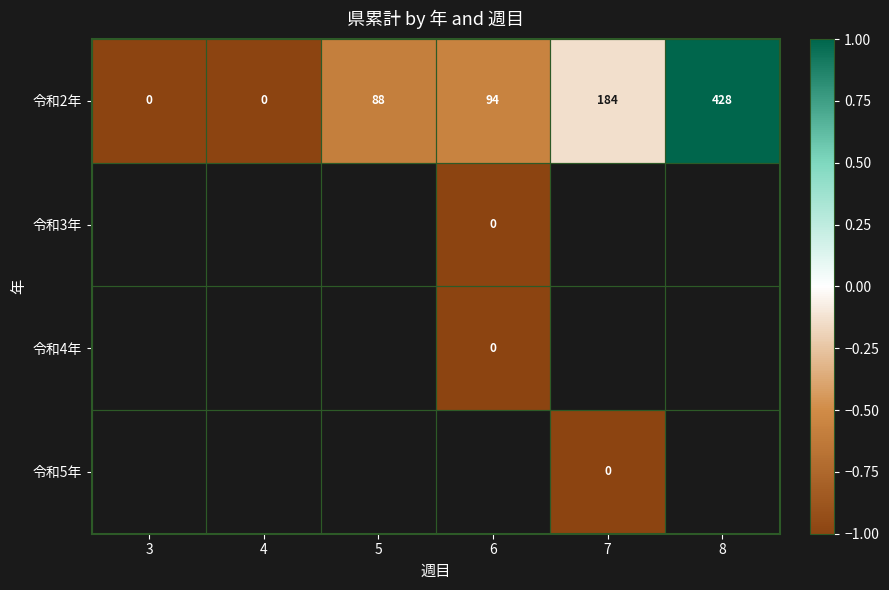

Is it true that 令和2年 equals -219 at 4?

False